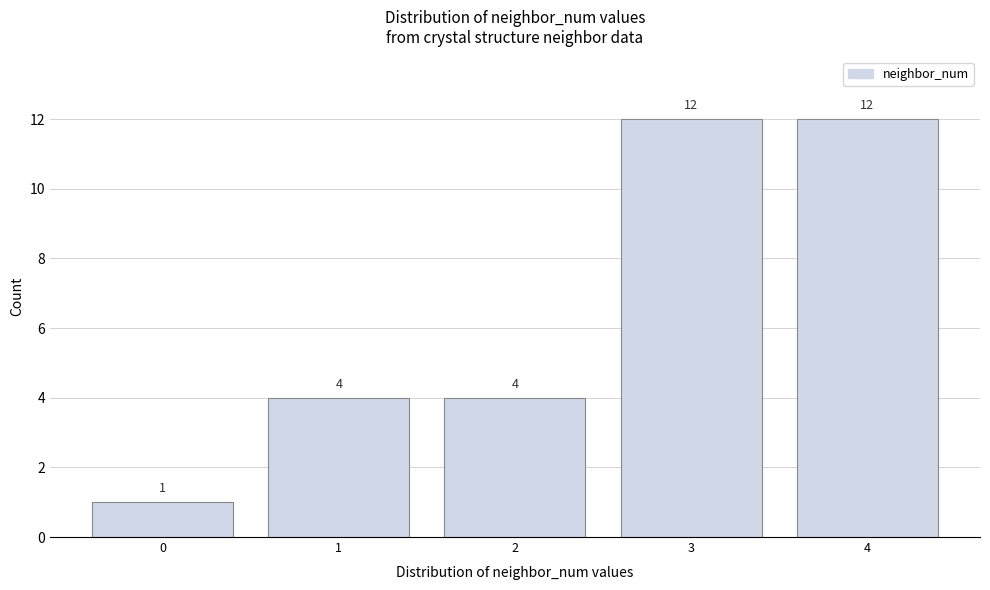

Reading left to right, transcribe all the data shown in this chart.

0=1	1=4	2=4	3=12	4=12